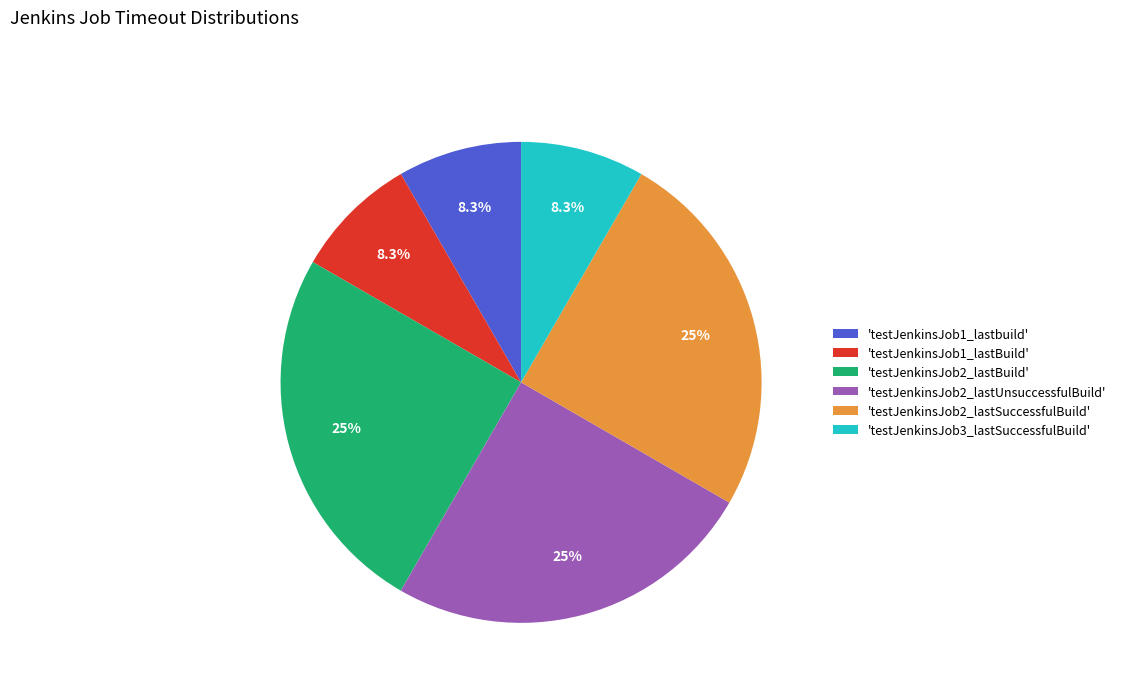

Does 'testJenkinsJob3_lastSuccessfulBuild' account for over 50% of the chart?

No